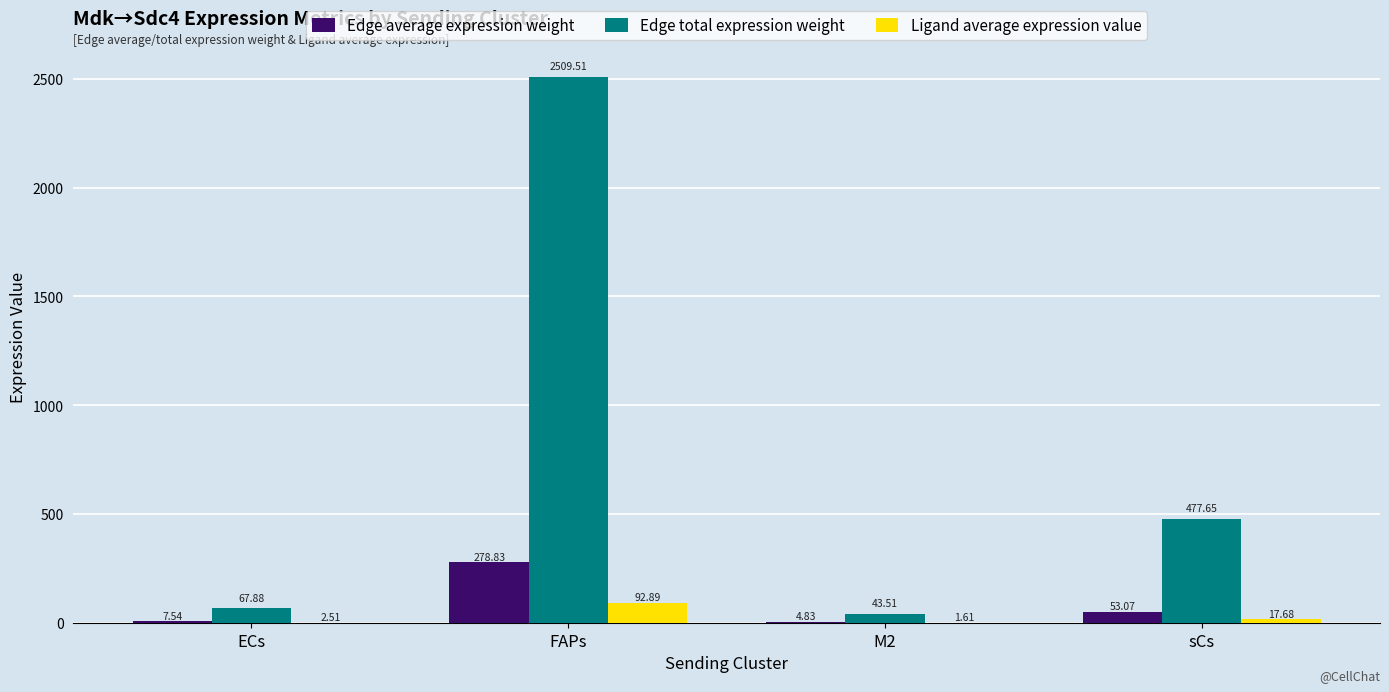

What is the sum of the Edge total expression weight values at sCs and M2?

521.2